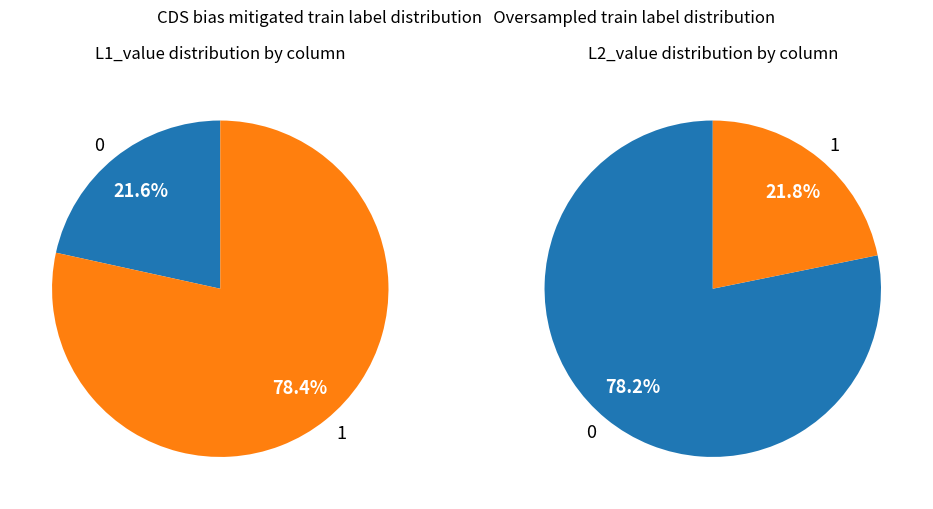

Is T22100433341000 the majority of the pie?

No